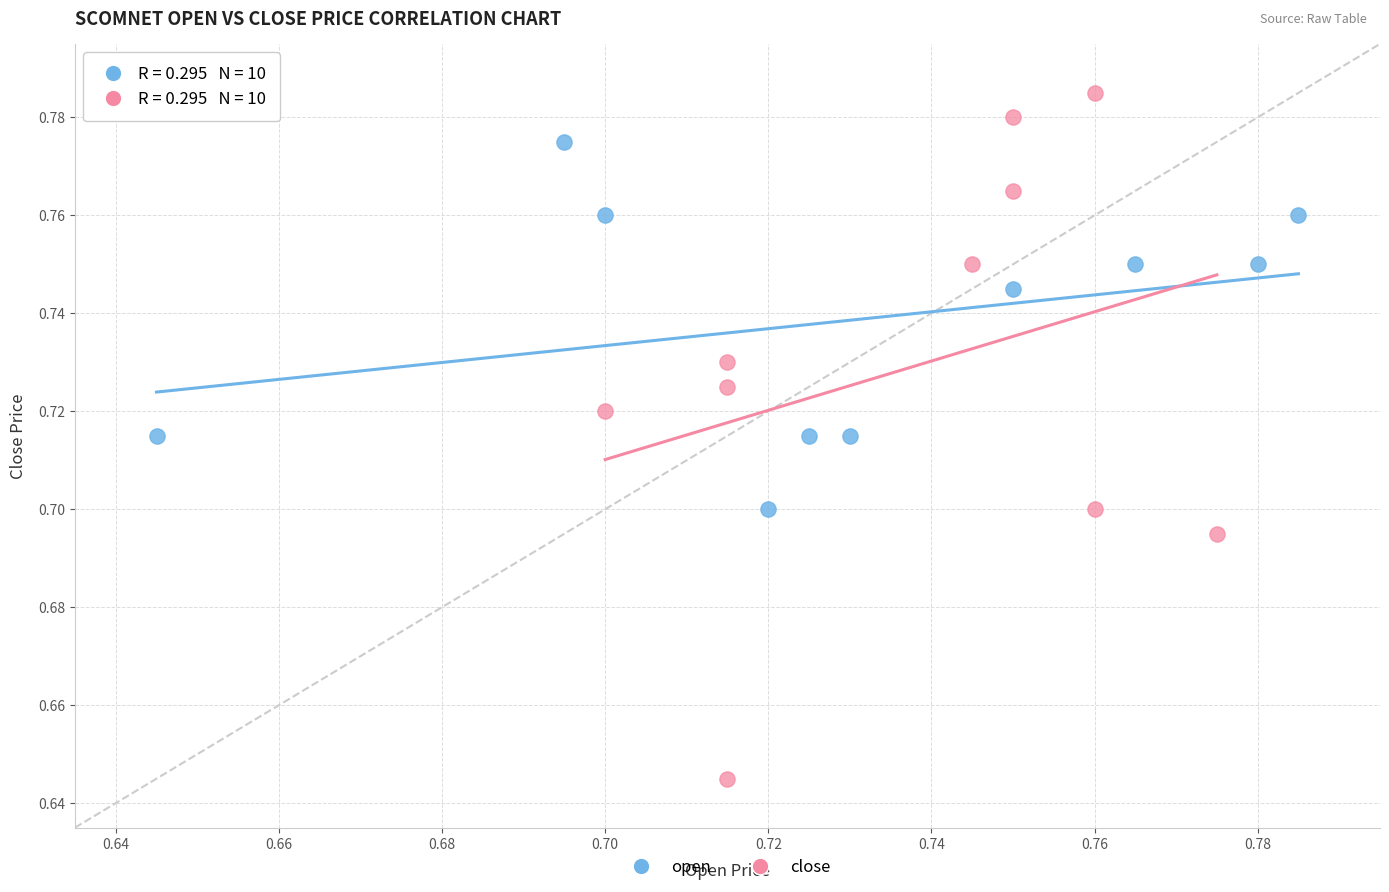

Which series reaches the maximum Y coordinate?

close